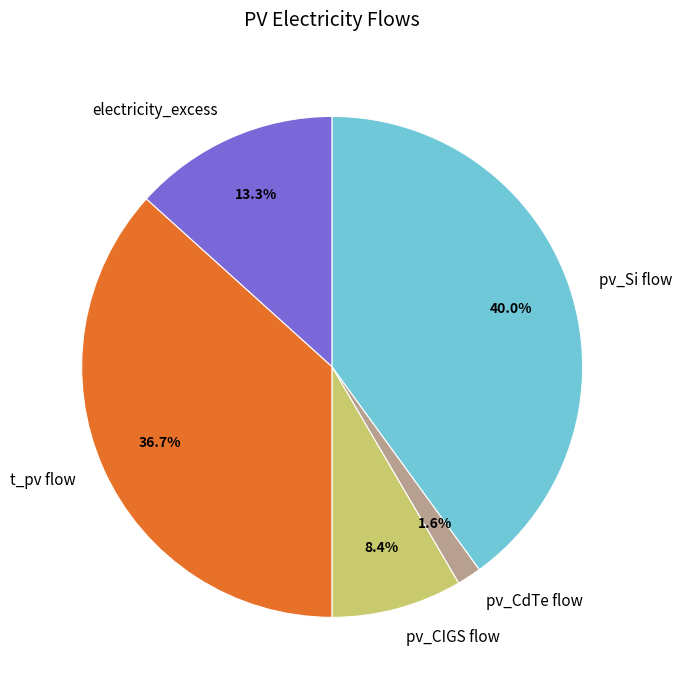

Which slice is the largest?

pv_Si flow